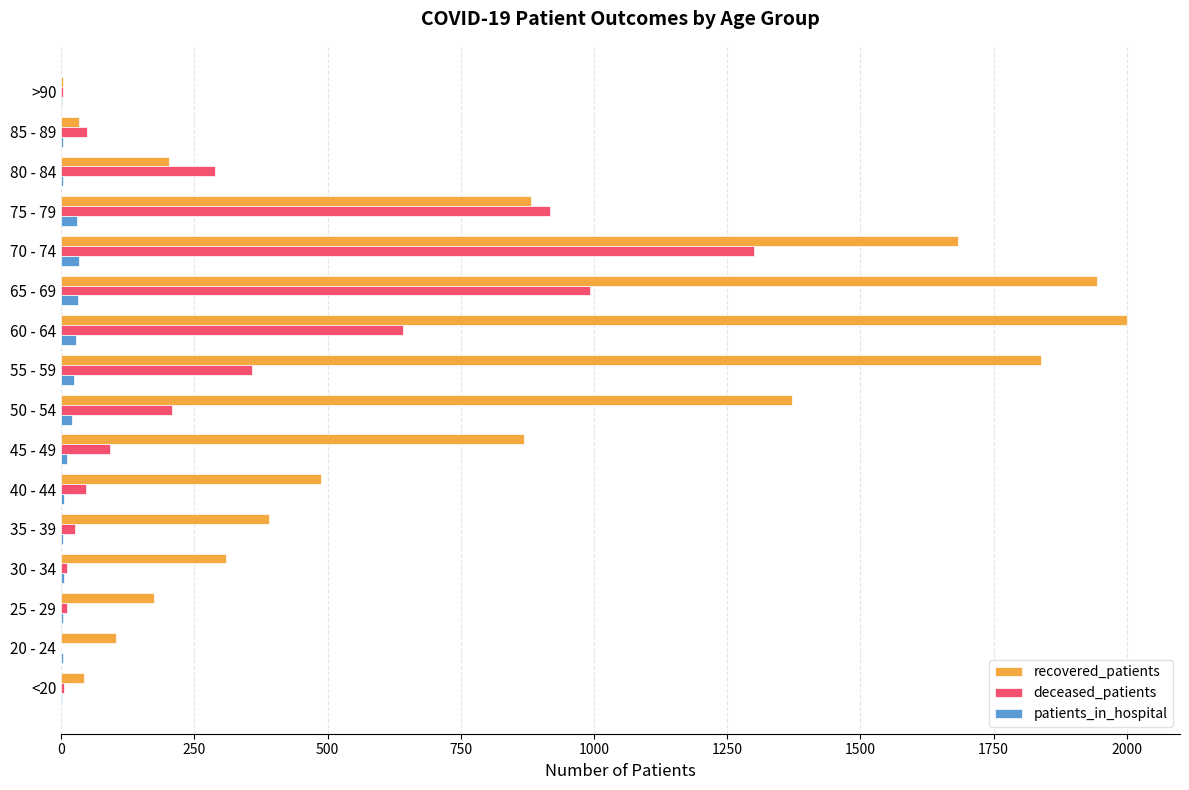

What is the highest value of the recovered_patients series?

2000